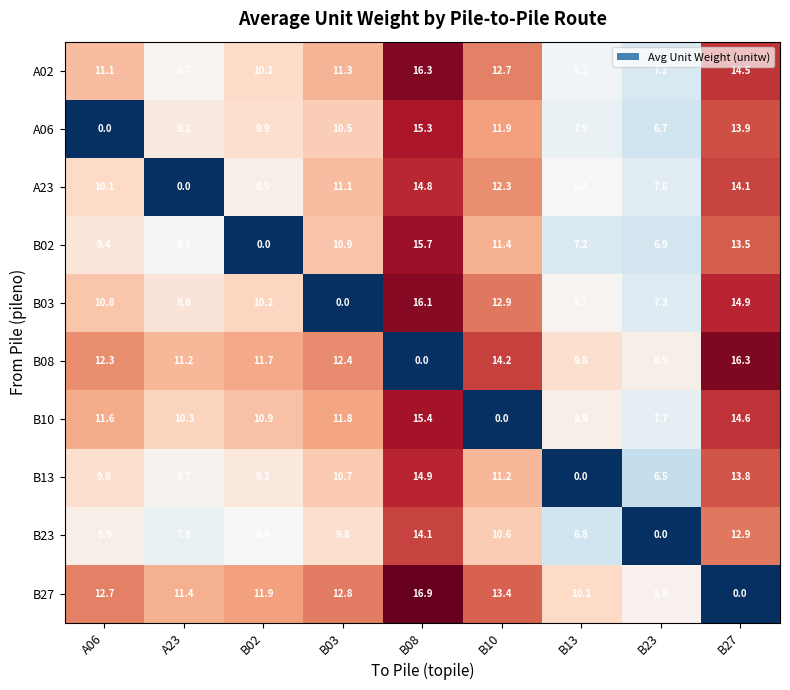

Where does the B23 series first go above 8?

A06